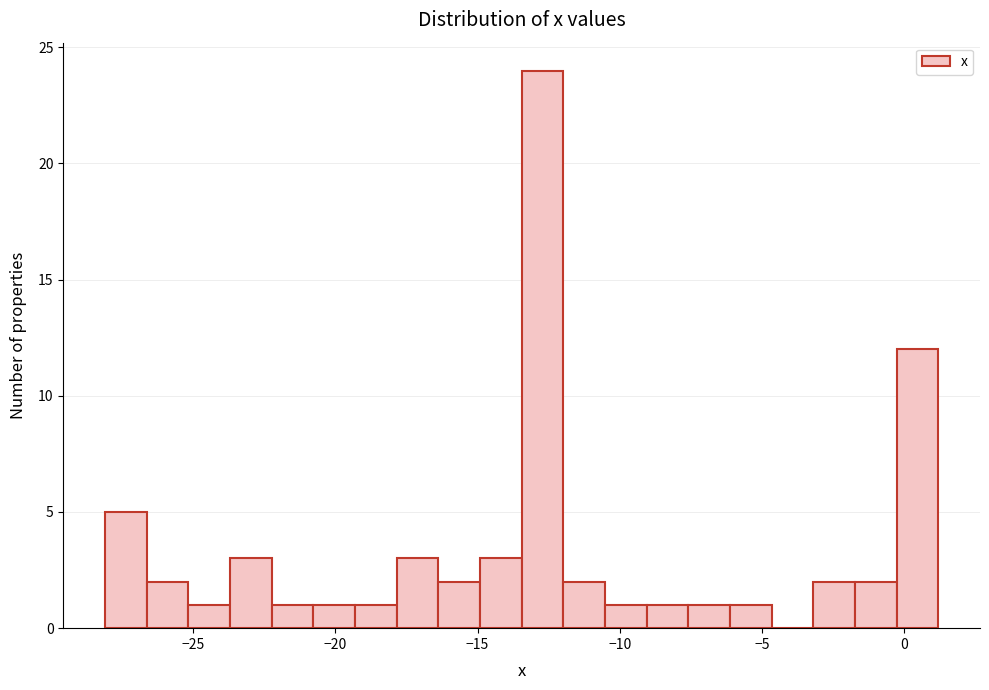

Read against the x-axis, roughly where is the centre of the tallest bar?

-12.5